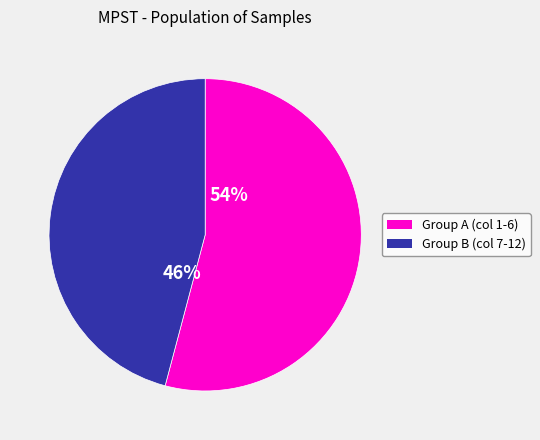

Does any single category account for the majority?

Yes